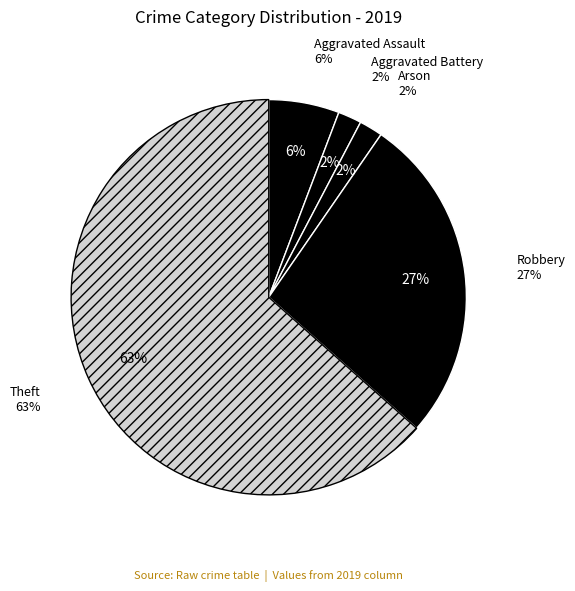

Which category has the smallest portion of the pie?

Aggravated Battery